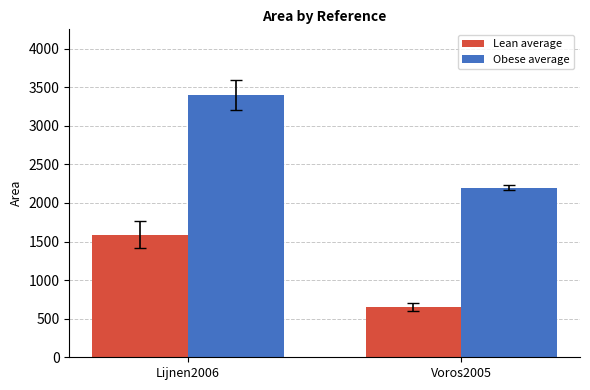

Which series has the largest range (max minus min)?

Obese average